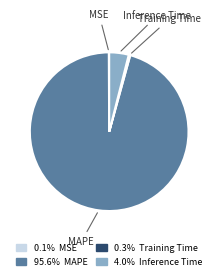

Is there a majority slice in this chart?

Yes